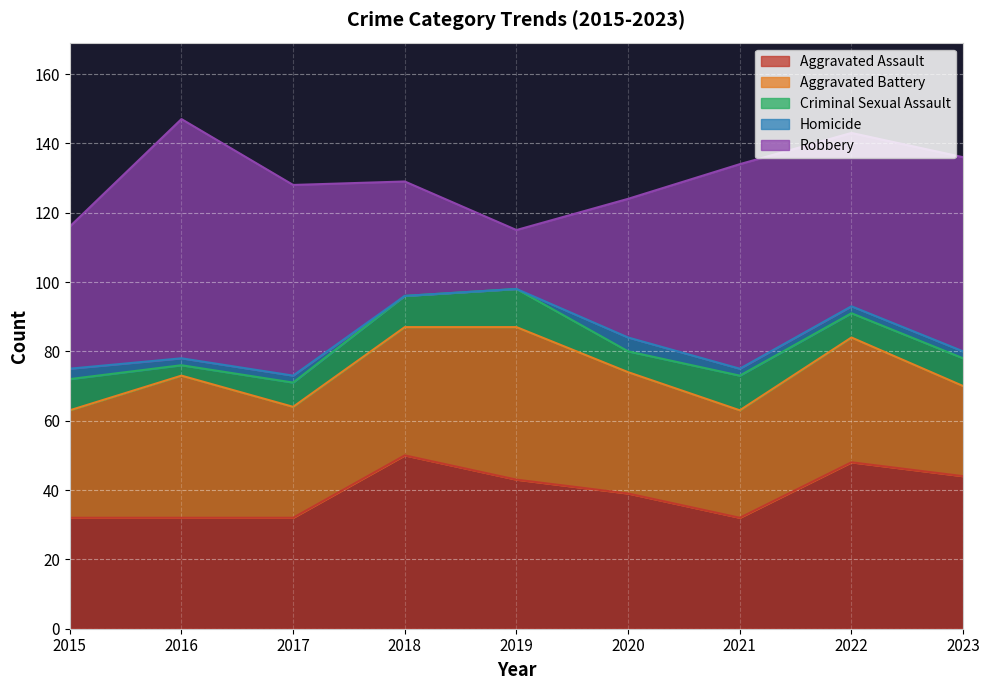

How many interior local valleys does the Aggravated Assault series have?

1